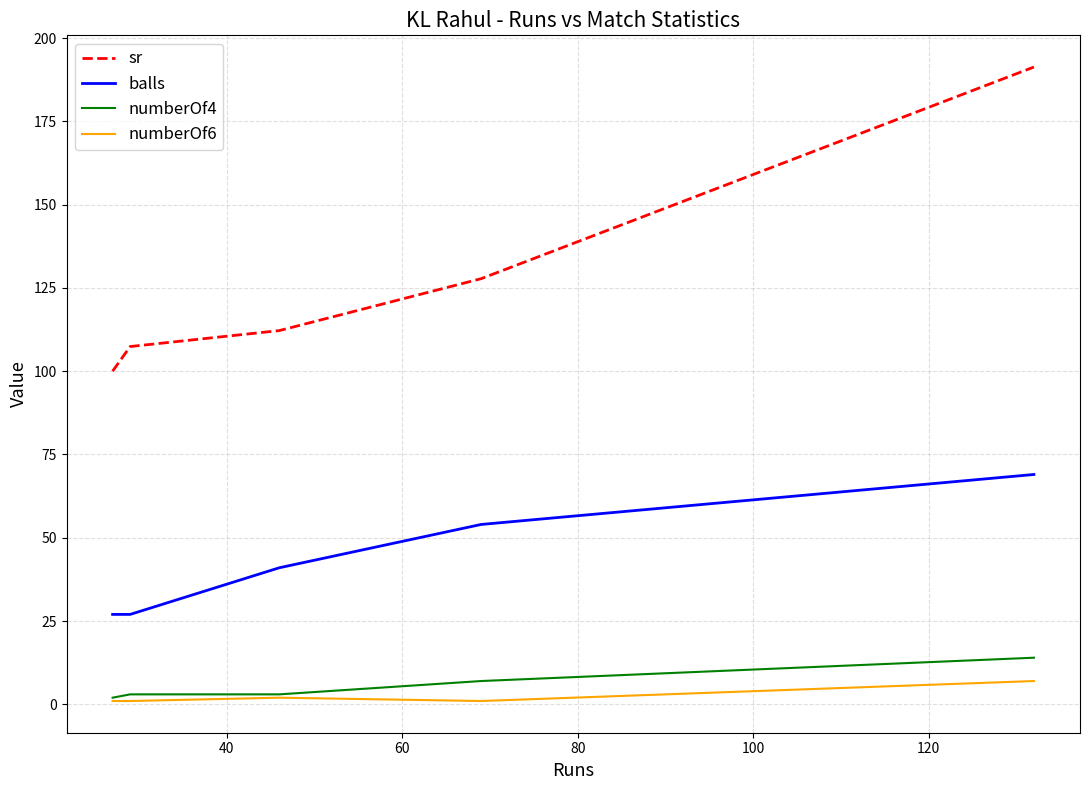

How many categories are shown in the chart?

5